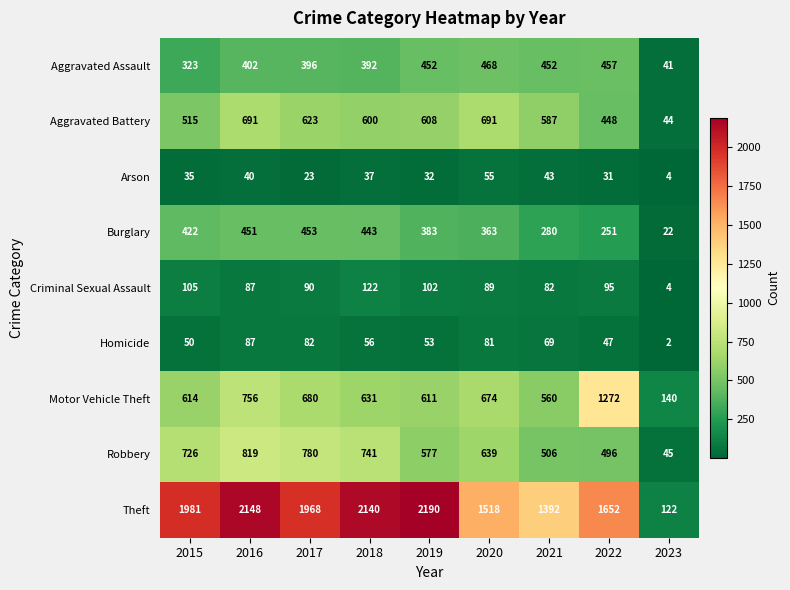

At how many categories does at least one series exceed 531?

8